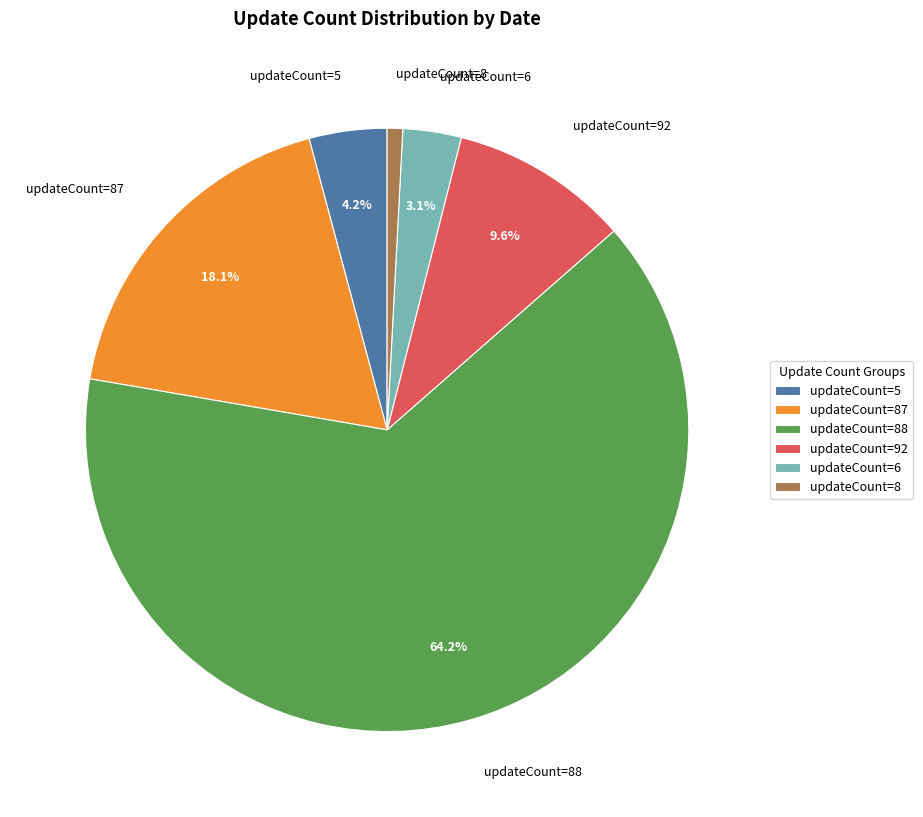

Which has a higher value, updateCount=8 or updateCount=92?

updateCount=92